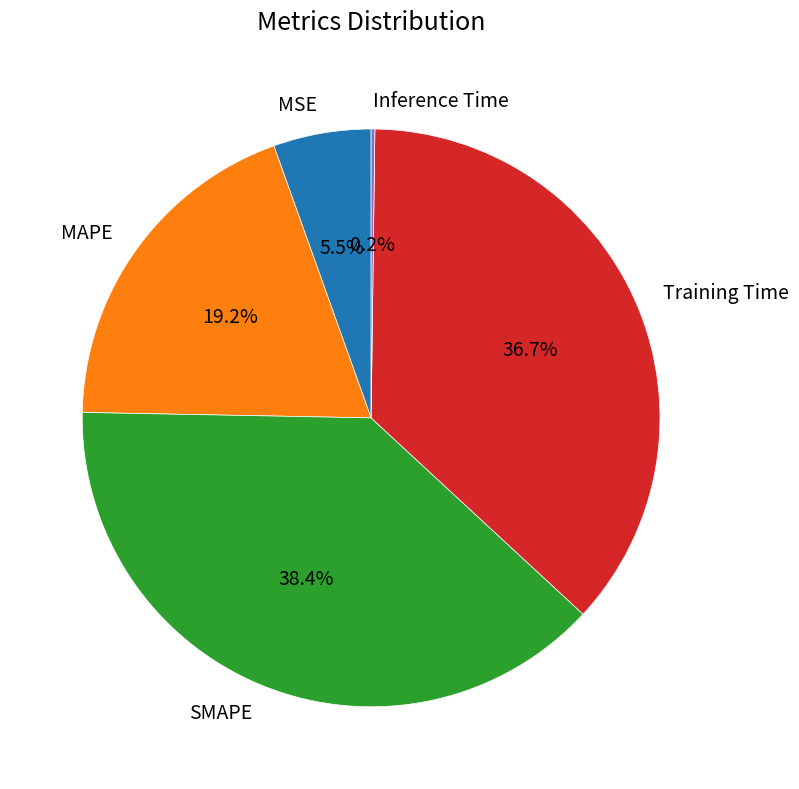

Which has a higher value, Training Time or MSE?

Training Time